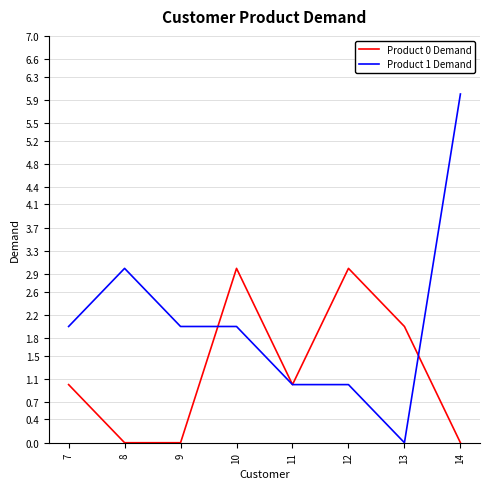

What are all the series names shown in the legend?

Product 0 Demand, Product 1 Demand